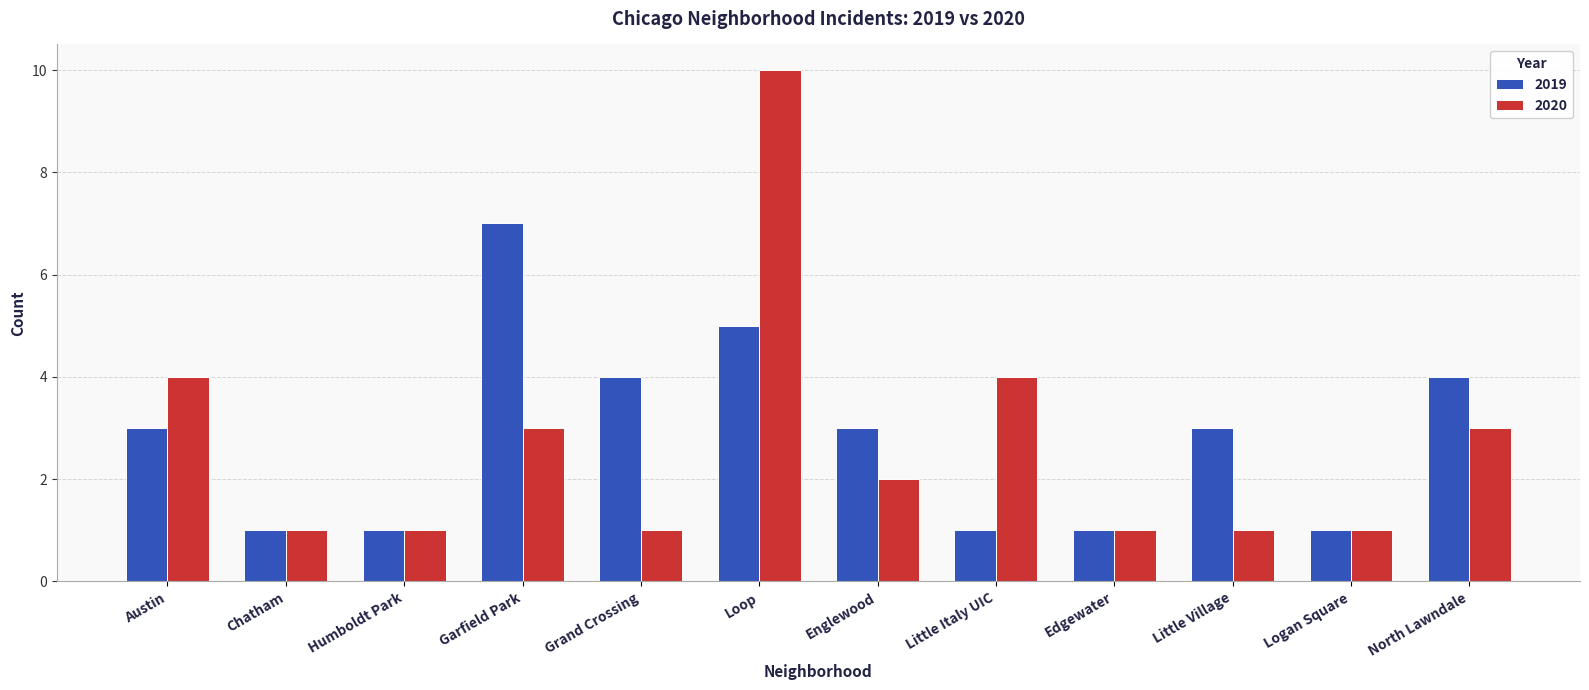

What is the sum of the 2020 values at Grand Crossing and Loop?

11